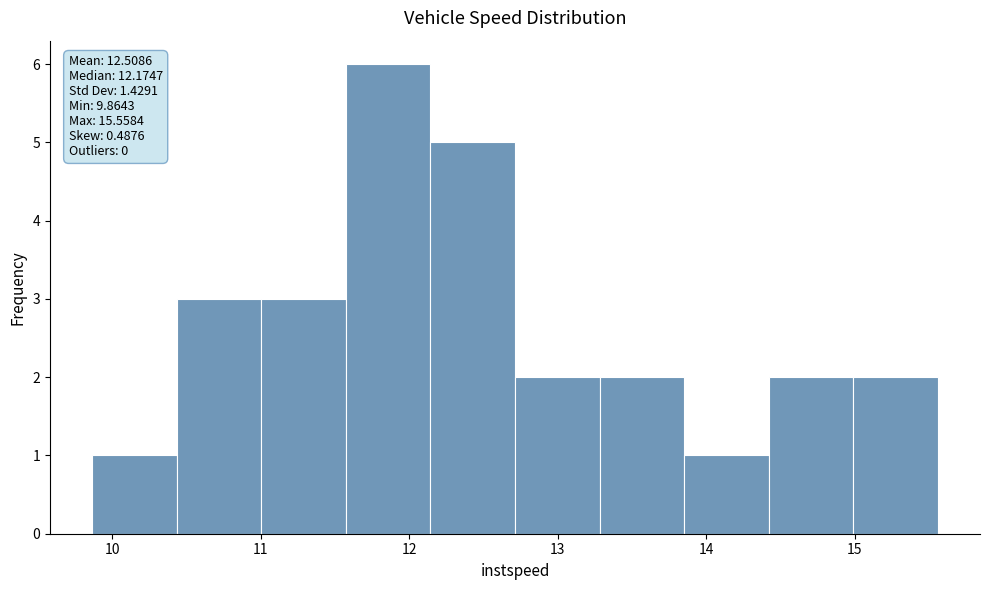

Which range on the x-axis has the tallest bar?

11.6 to 12.1